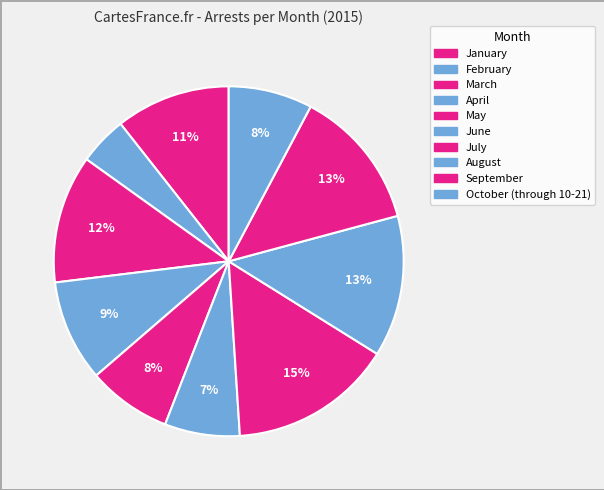

How many segments does this pie chart have?

10